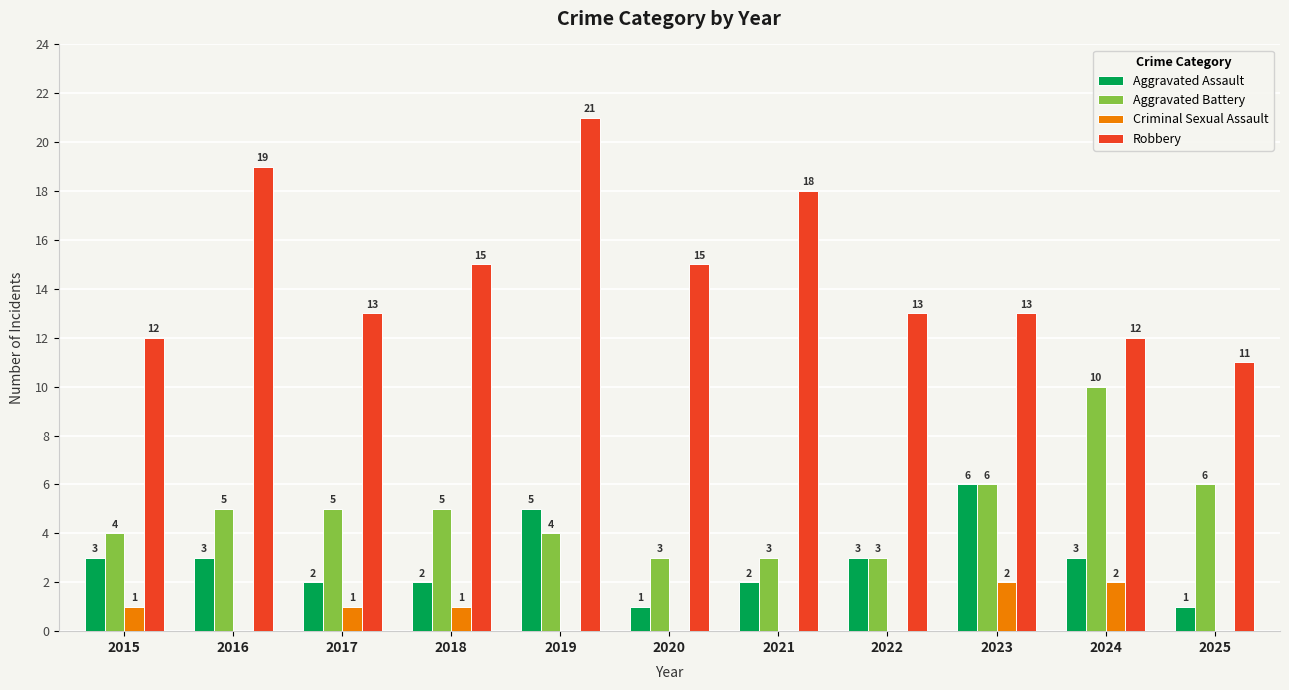

How many groups of bars are there?

11